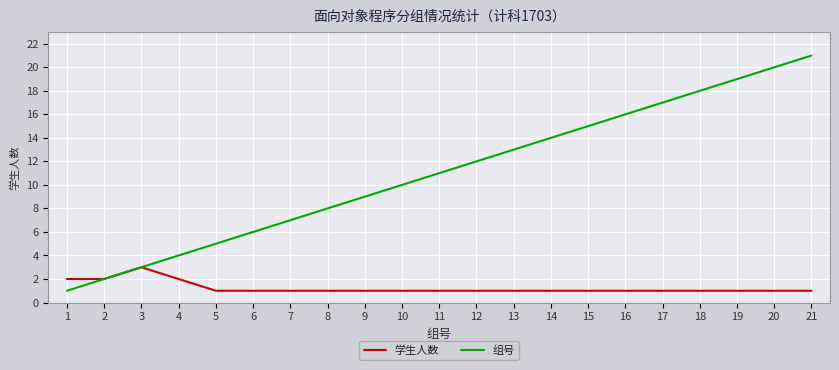

What is the sum of all 学生人数 values?

26